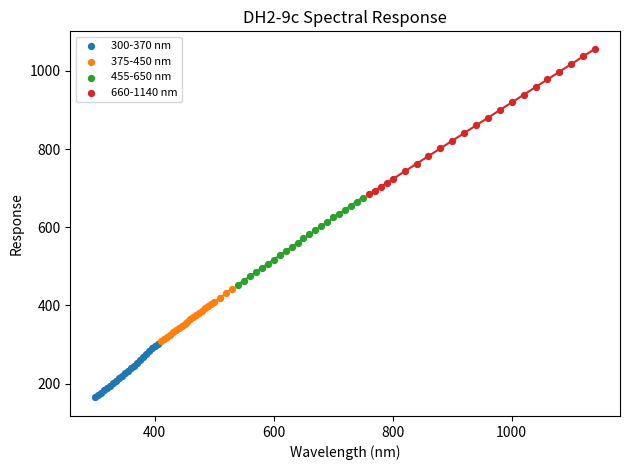

Which series reaches the minimum Y coordinate?

300-370 nm